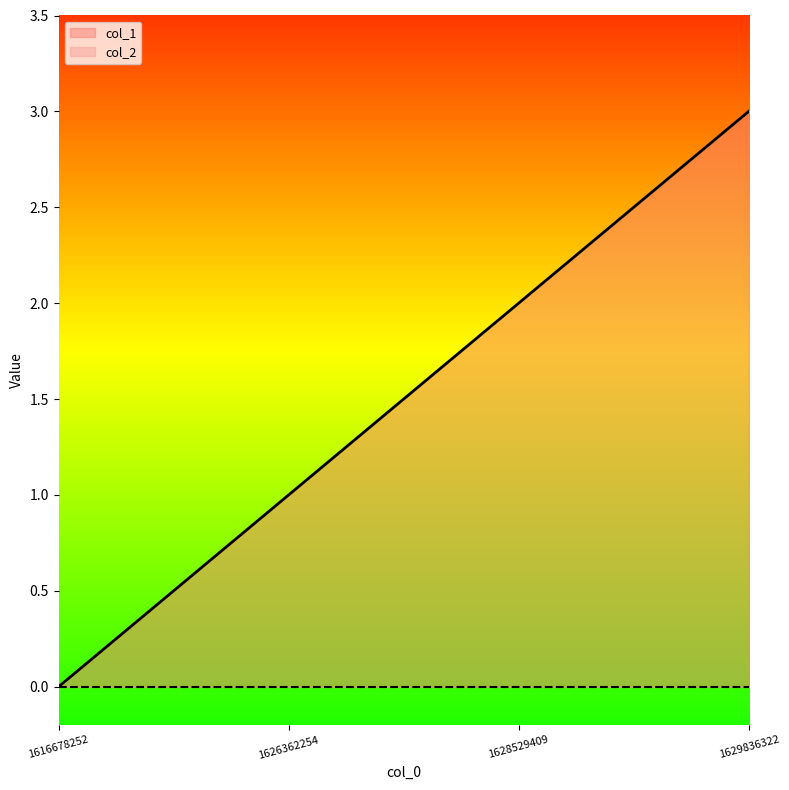

Reading right to left, extract all data points from this chart.

3	2	1	0